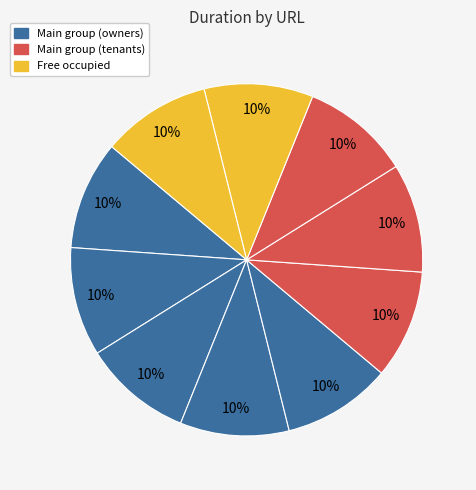

How many segments does this pie chart have?

10